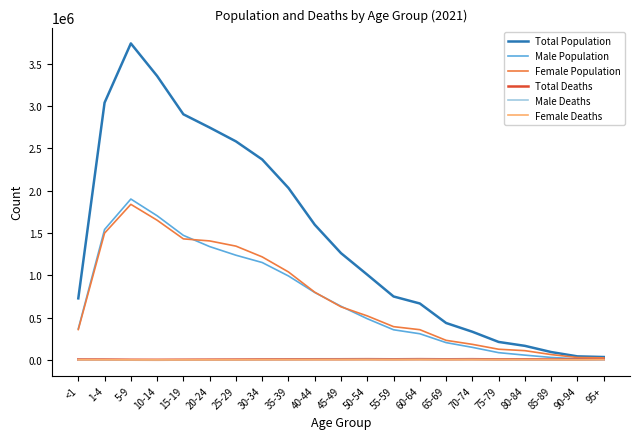

How many lines are shown in the chart?

6